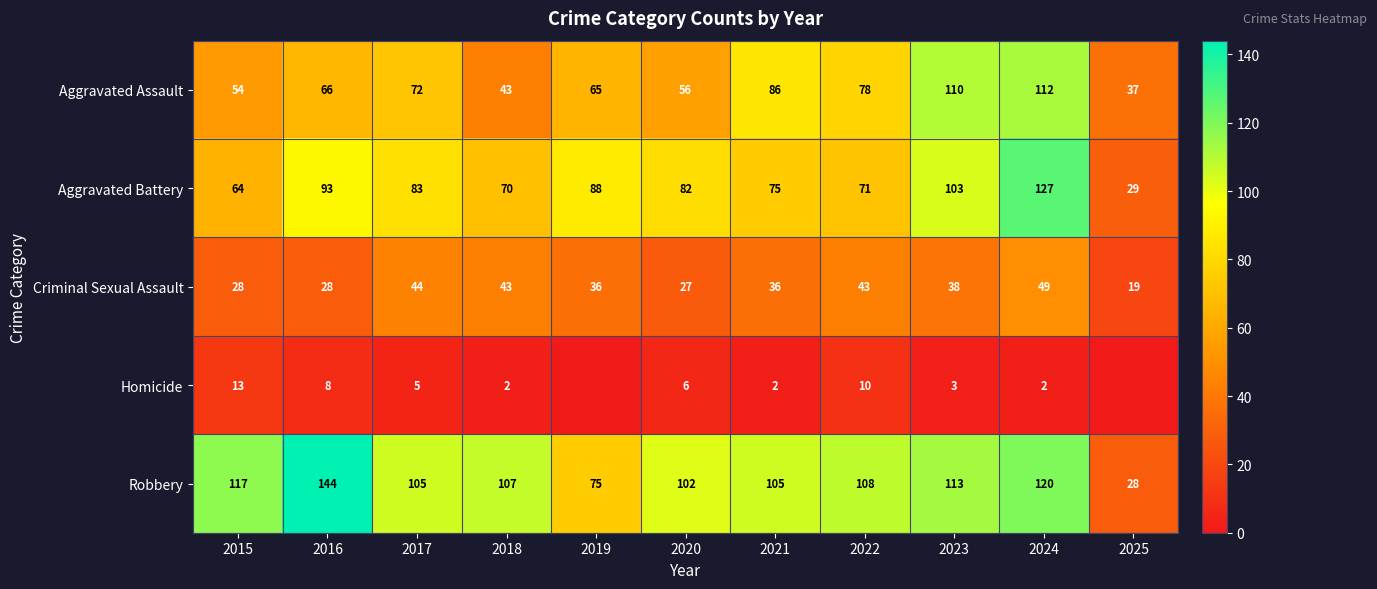

Which category has the lowest value in the Robbery series?

2025